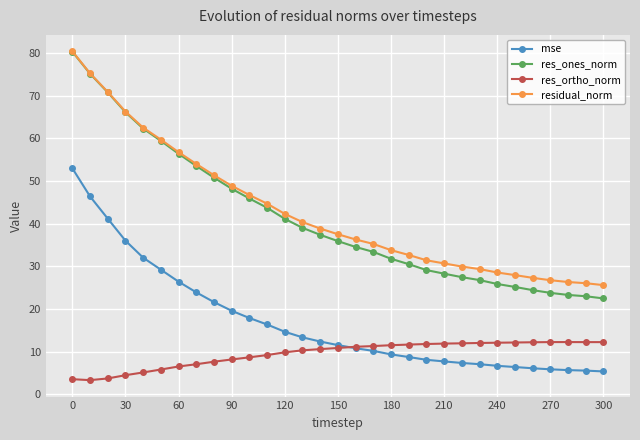

What is the average value of the mse series?

17.0